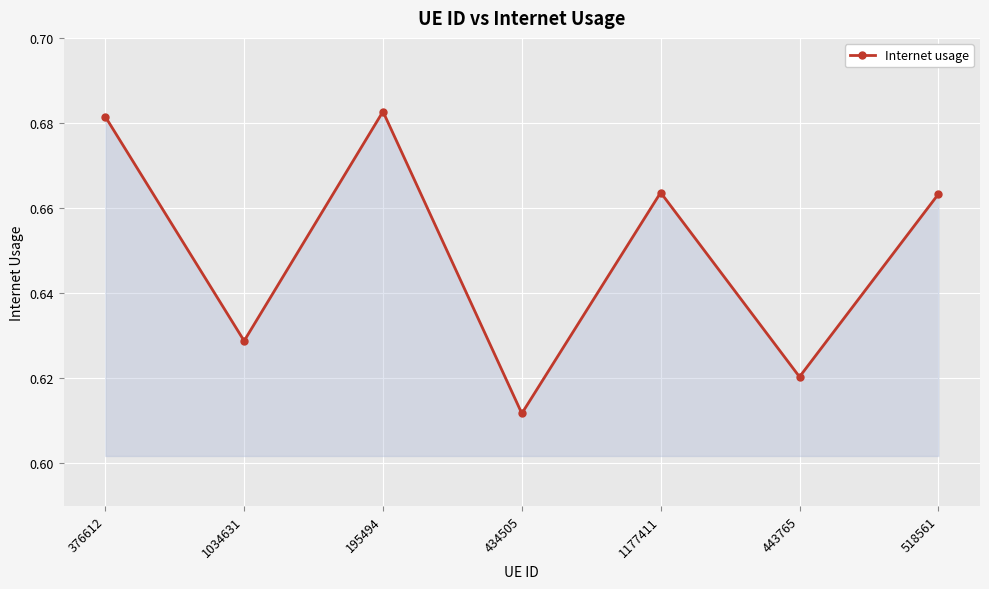

Count the values in the range 0 to 1.

7